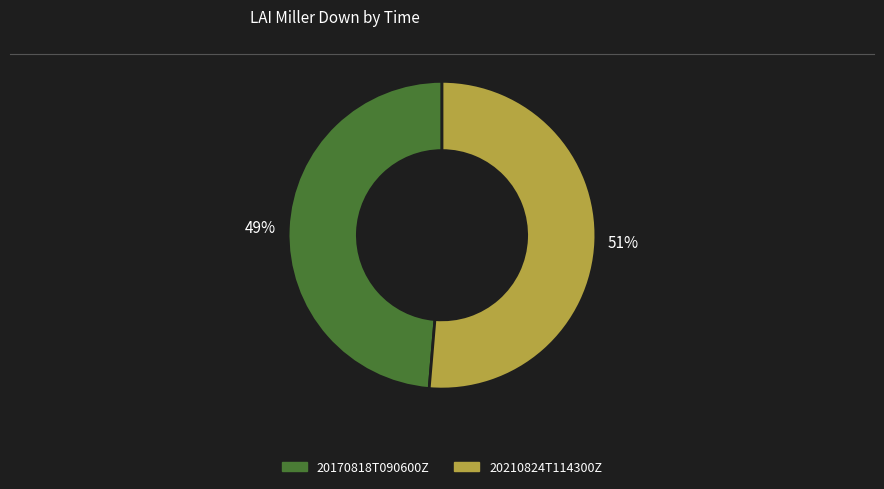

Rank the categories by value from highest to lowest.

20210824T114300Z, 20170818T090600Z